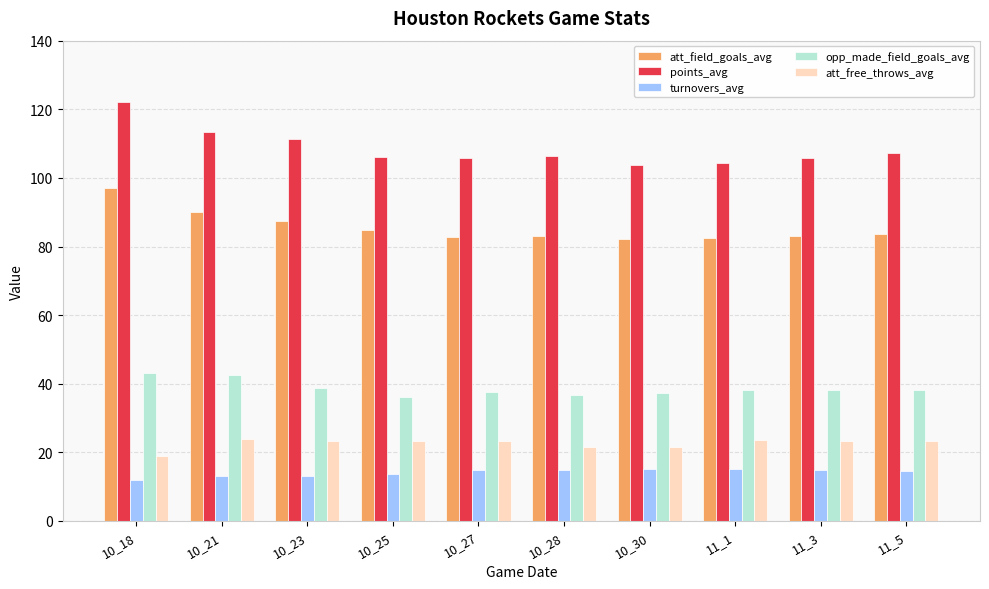

The value of att_field_goals_avg at 10_25 is 84.8. True or false?

True